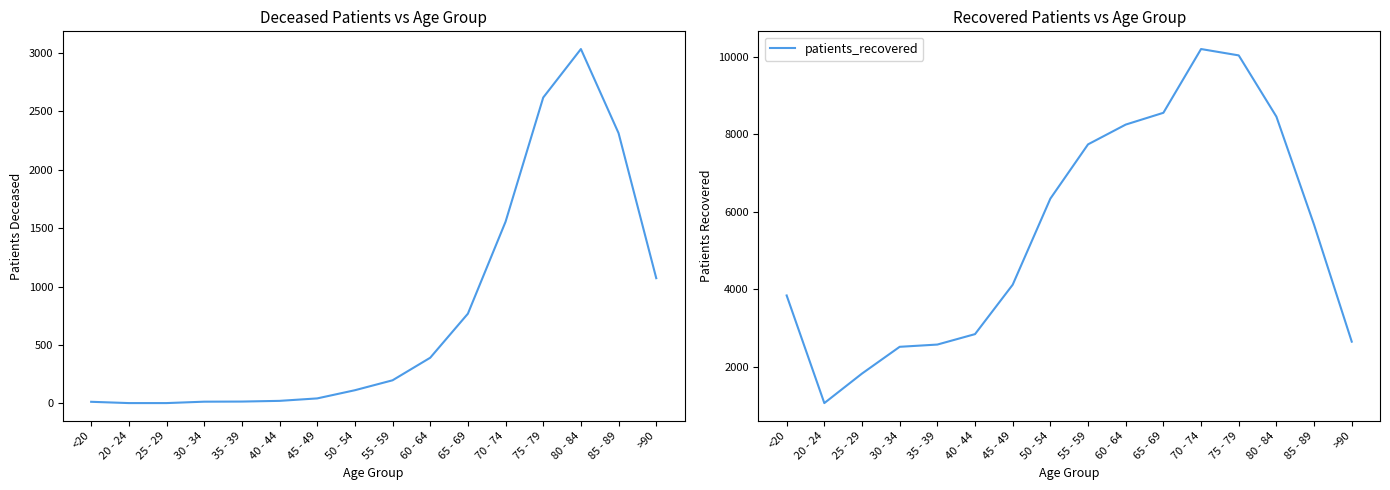

At how many categories does at least one series exceed 7806?

5